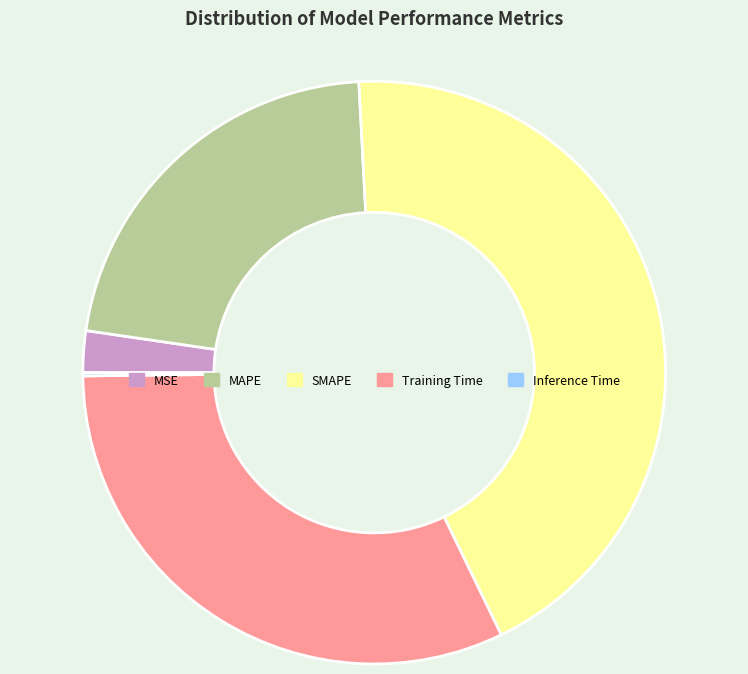

What is the ratio of the value at SMAPE to the value at Training Time?

1.4